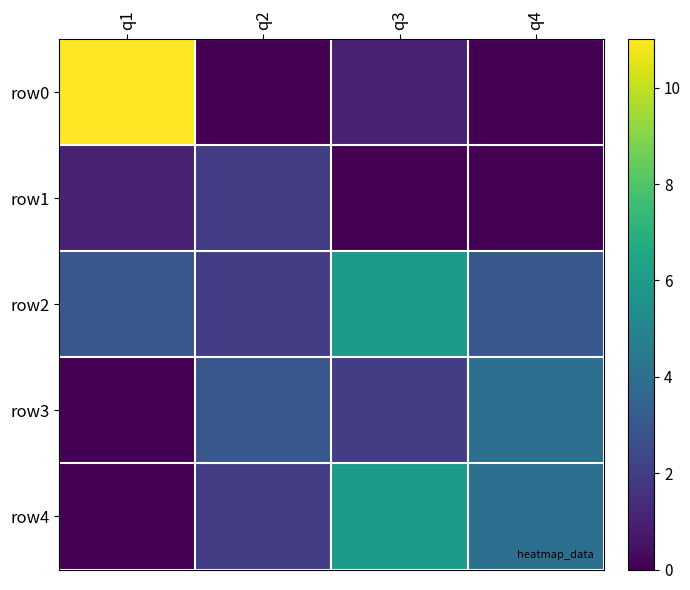

Count the number of data series in this chart.

5